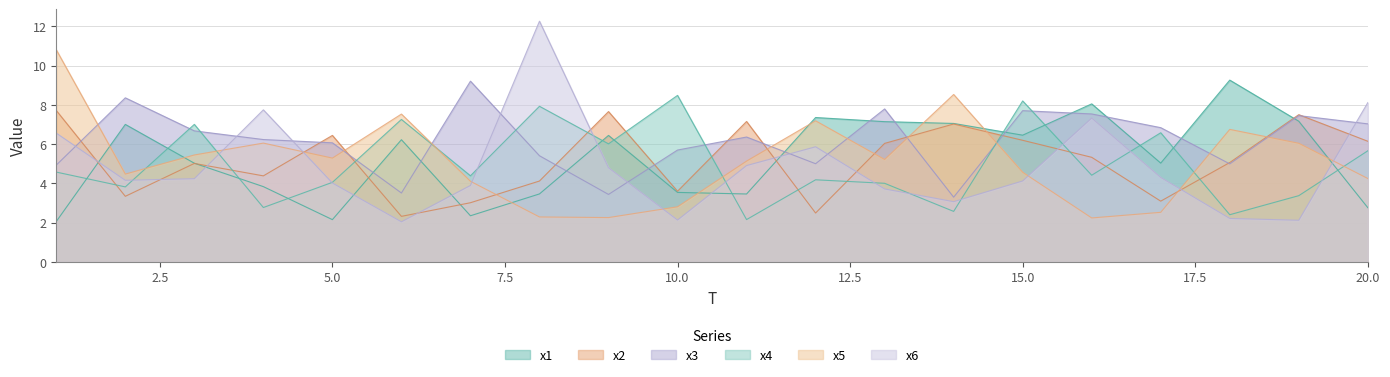

The value of x2 at 6 is 3.2. True or false?

False